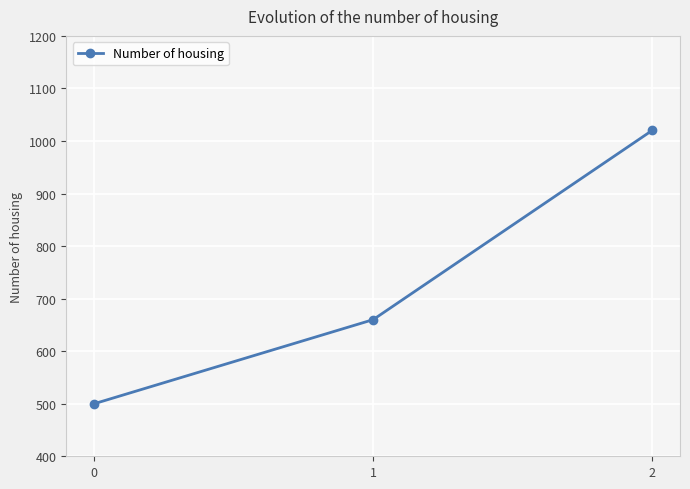

What is the smallest value displayed?

500